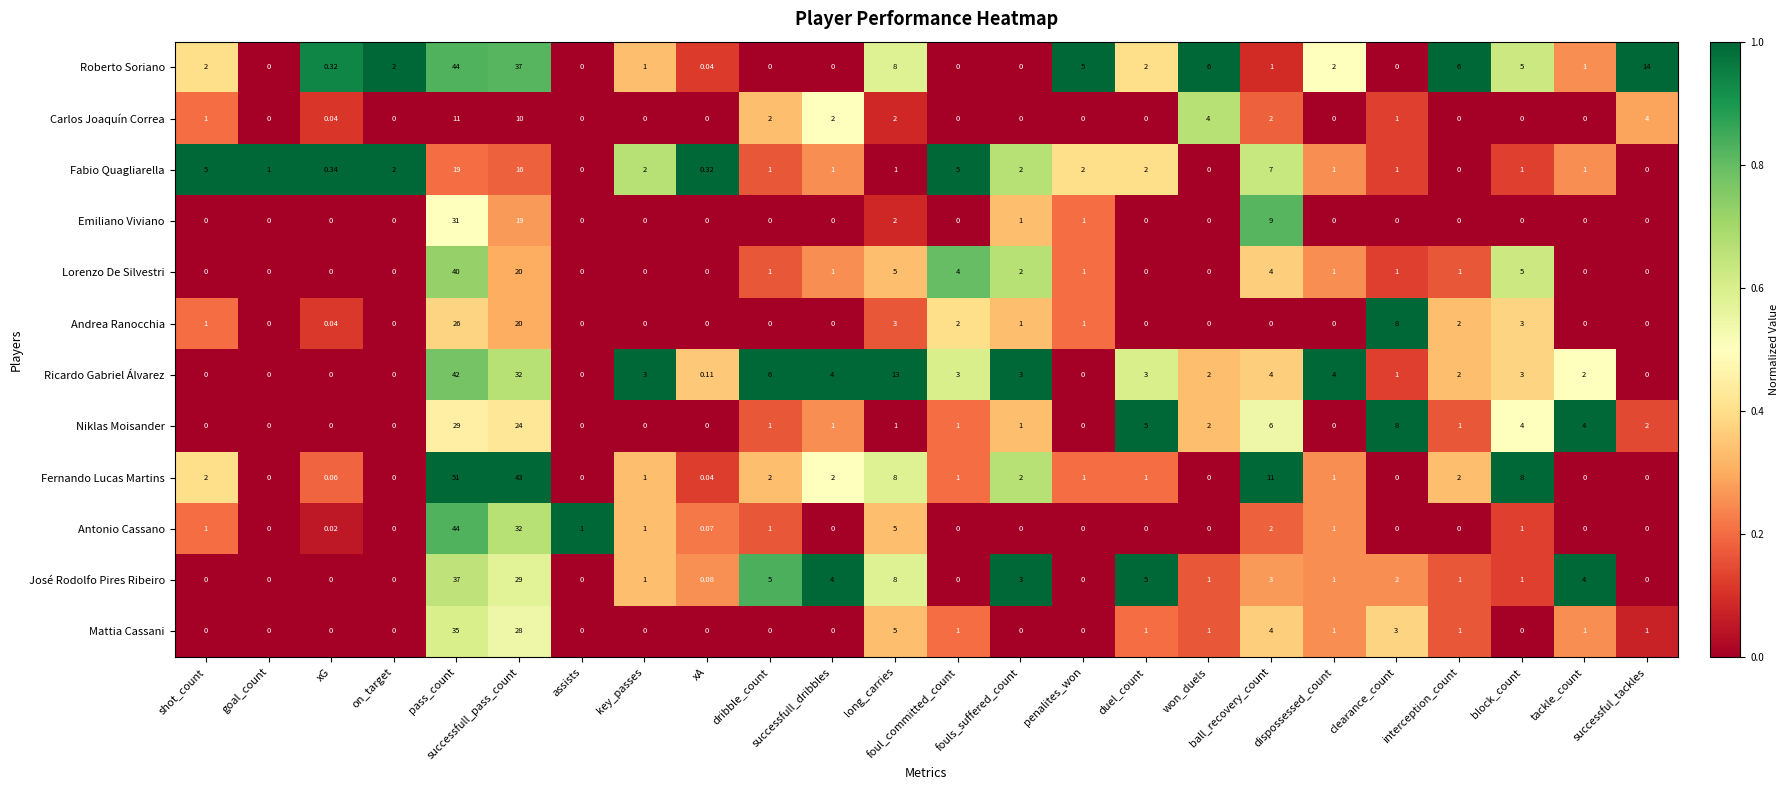

At which label does Fernando Lucas Martins first exceed 1?

shot_count